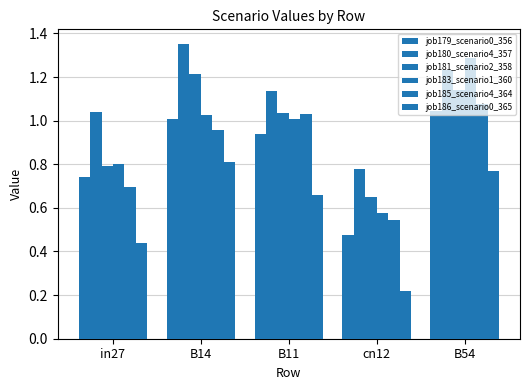

Reading right to left, extract all data points from this chart.

job179_scenario0_356: 1.0	0.5	0.9	1.0	0.7
job180_scenario4_357: 1.2	0.8	1.1	1.4	1.0
job181_scenario2_358: 1.1	0.7	1.0	1.2	0.8
job183_scenario1_360: 1.3	0.6	1.0	1.0	0.8
job185_scenario4_364: 1.1	0.5	1.0	1.0	0.7
job186_scenario0_365: 0.8	0.2	0.7	0.8	0.4